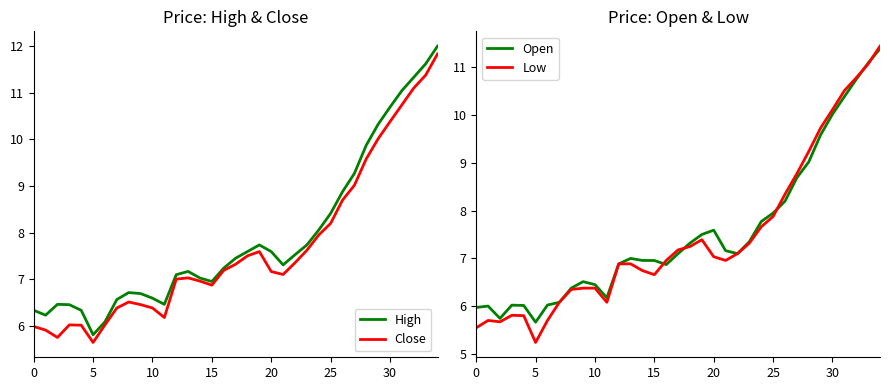

True or false: Low and High intersect in this chart.

False